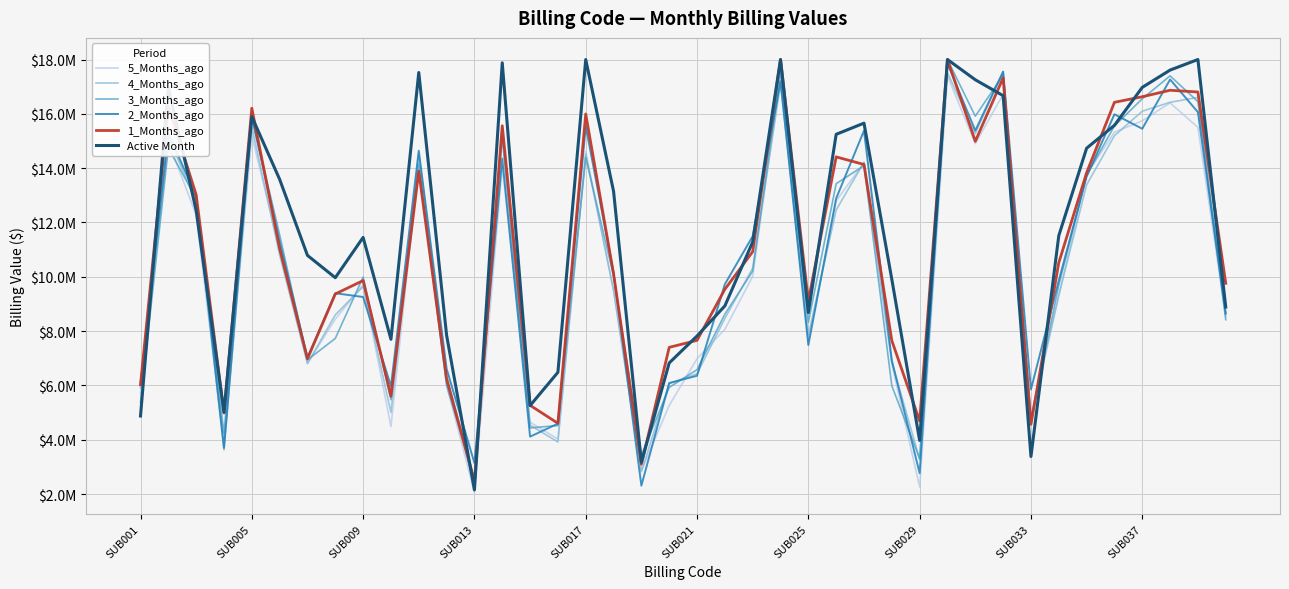

What are all the series names shown in the legend?

5_Months_ago, 4_Months_ago, 3_Months_ago, 2_Months_ago, 1_Months_ago, Active Month